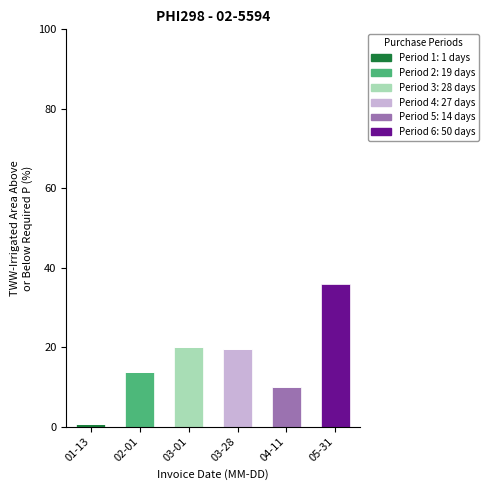

At which category is the sum across all series the highest?

05-31